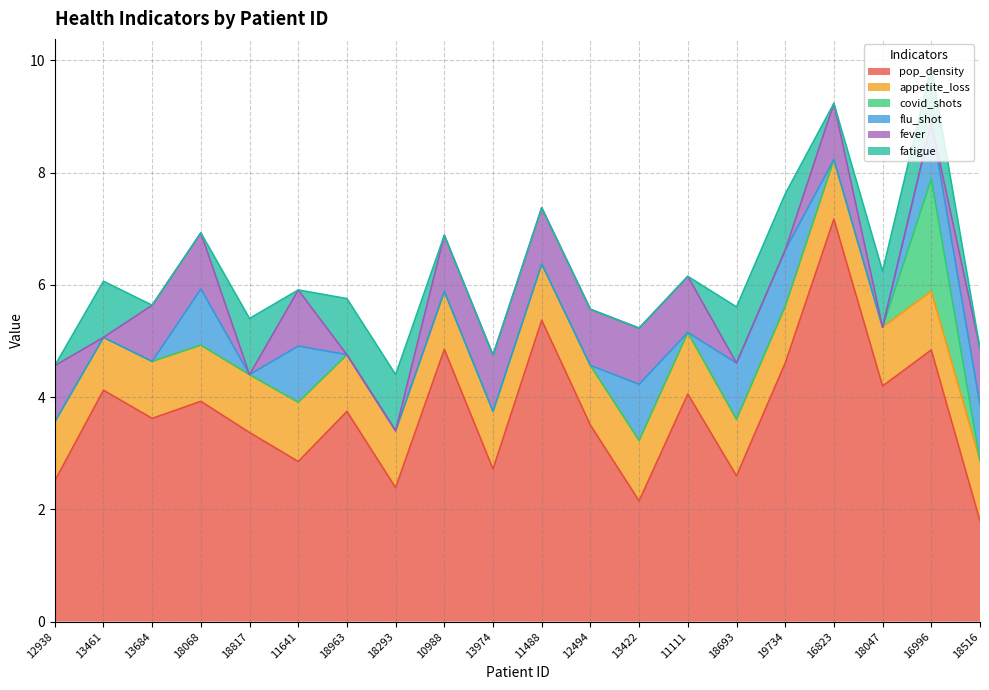

True or false: fever and appetite_loss intersect in this chart.

False